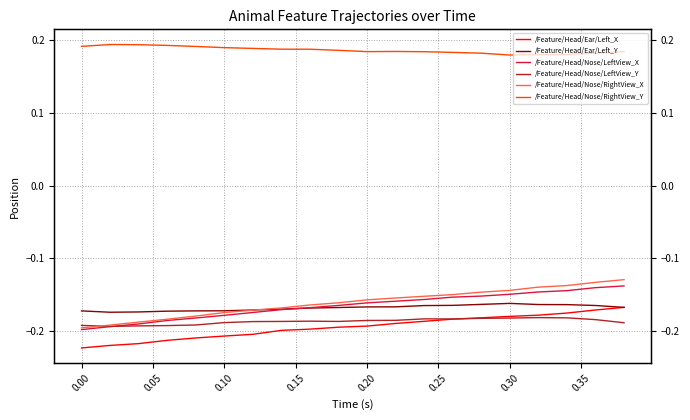

How many categories are shown in the chart?

20